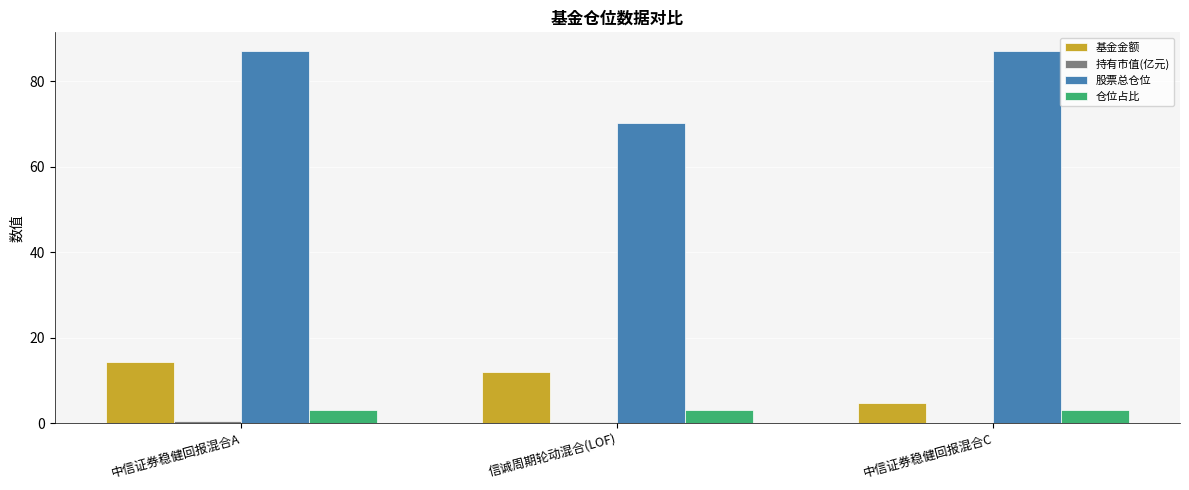

What is the total value across all series at 中信证券稳健回报混合A?

104.8